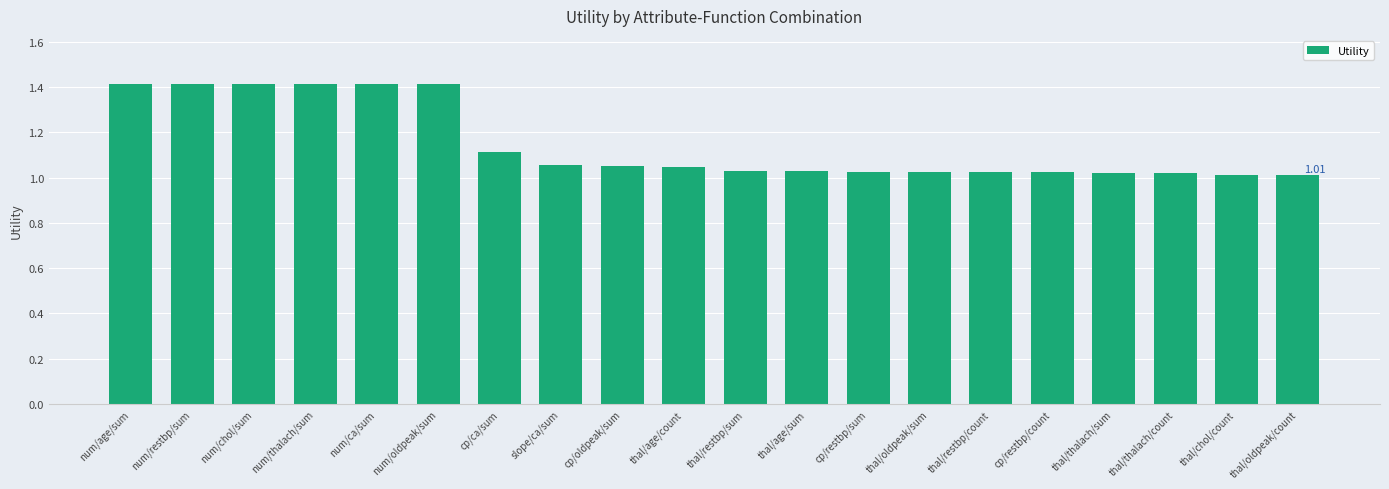

What is the sum of all values?

23.0